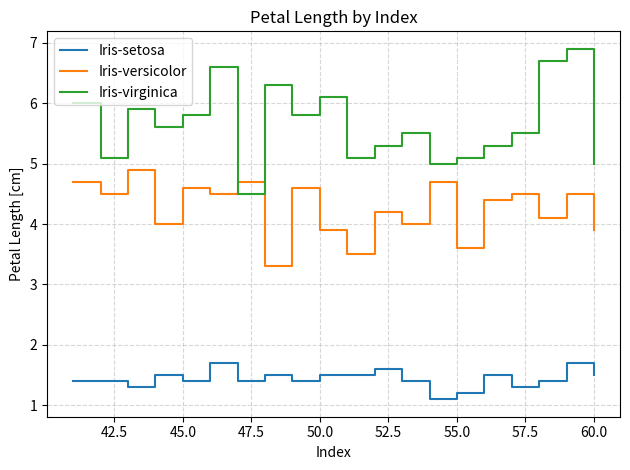

Which series has the largest total across all categories?

Iris-virginica